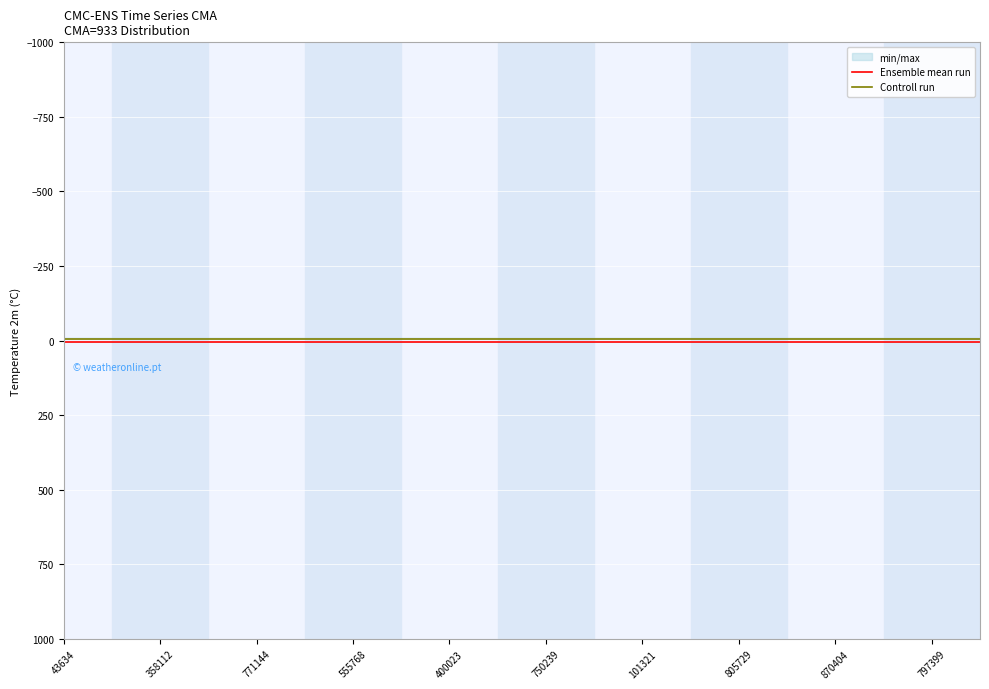

At which label does Controll run reach its peak?

43634